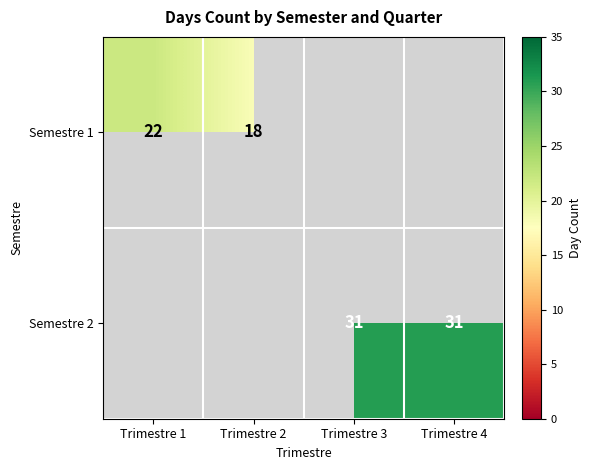

The Semestre 2 series shows 31 at Trimestre 3. True or false?

True